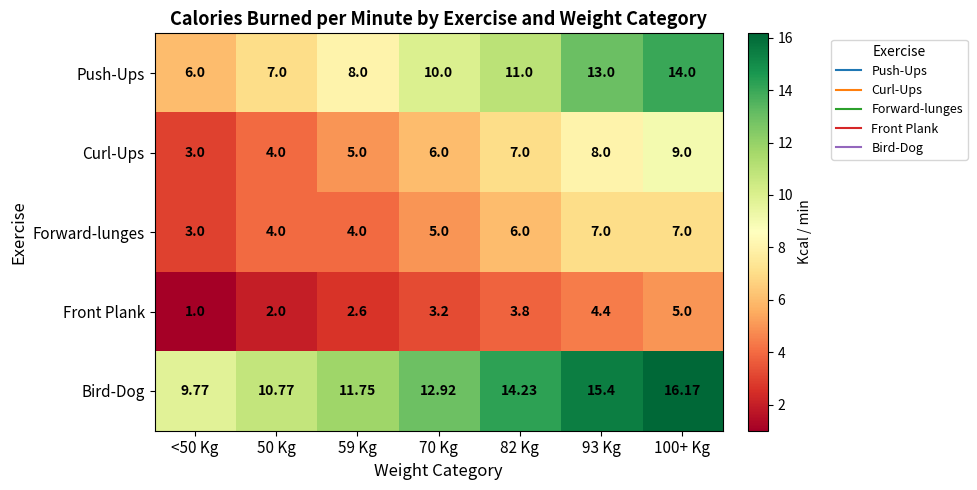

Which series has the widest spread of values?

Push-Ups